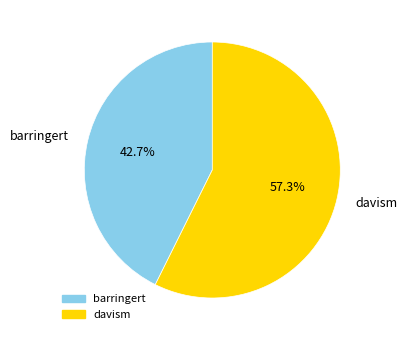

True or false: davism accounts for 57% of the total.

True